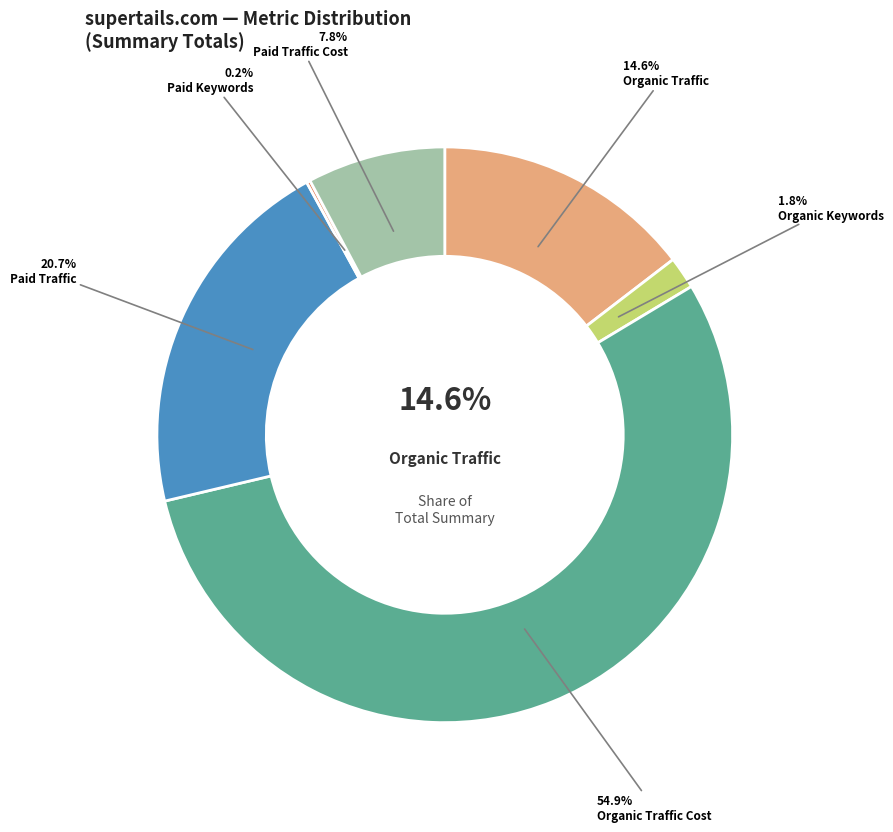

What is the majority slice?

Organic Traffic Cost